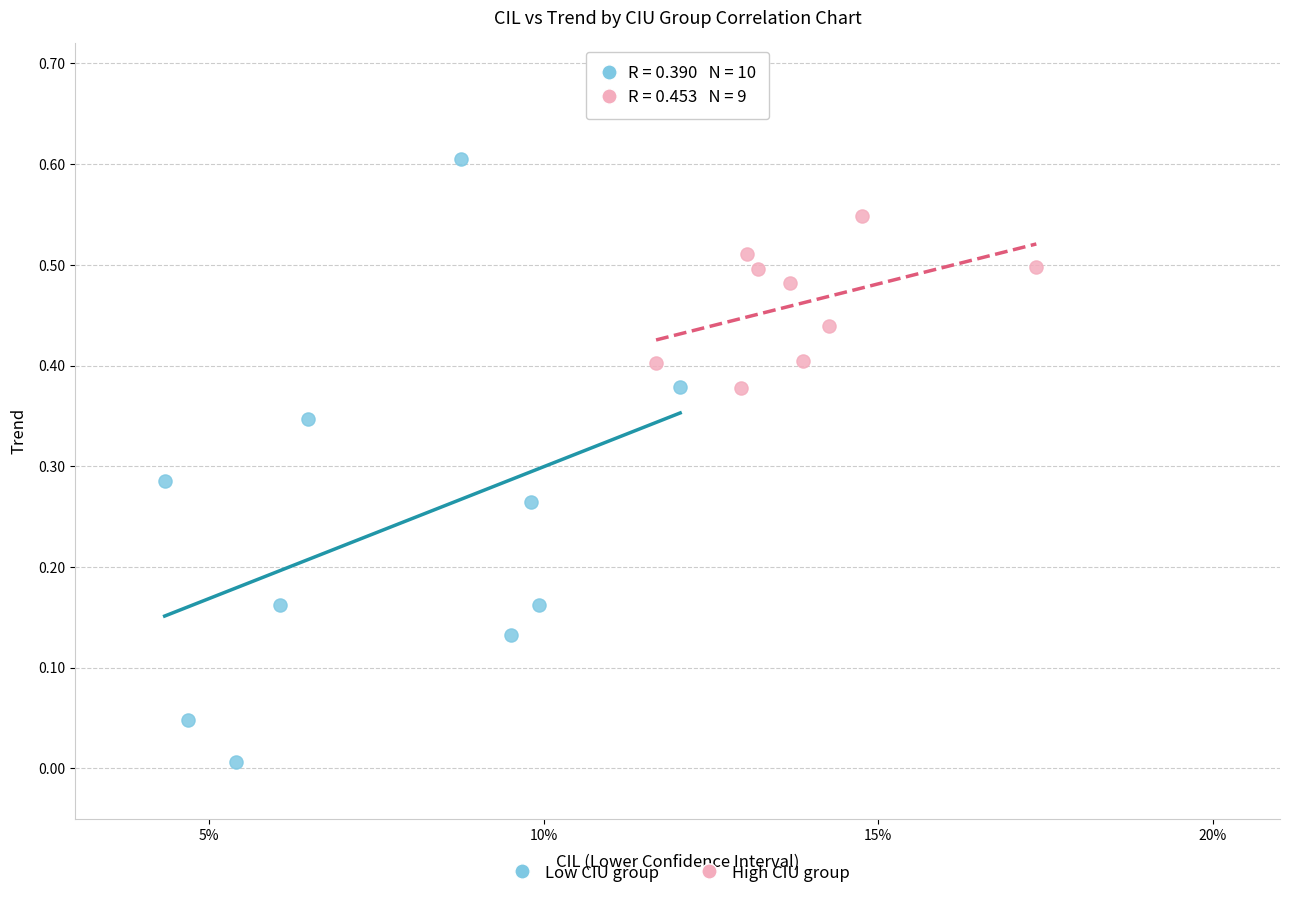

Which series contains the lowest Y value?

Low CIU group